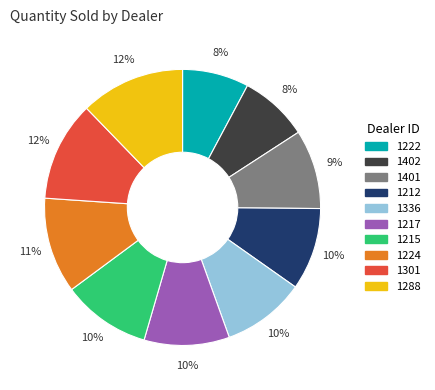

To the nearest percent, what percentage of the pie is 1217?

10%